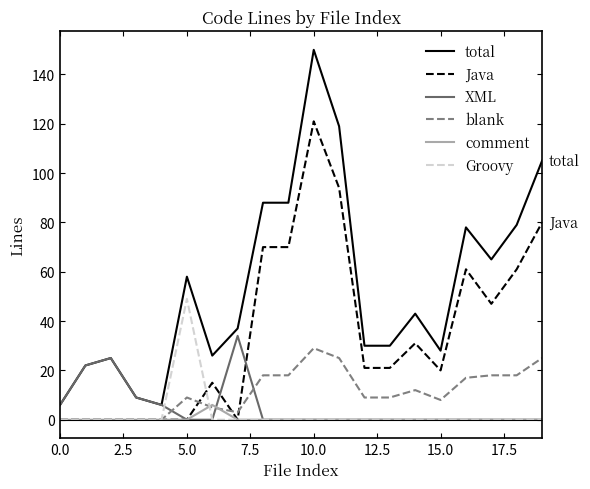

Reading left to right, list all the values displayed in this chart.

total: 6	22	25	9	6	58	26	37	88	88	150	119	30	30	43	28	78	65	79	105
Java: 0	0	0	0	0	0	15	0	70	70	121	94	21	21	31	20	61	47	61	80
XML: 6	22	25	9	6	0	0	34	0	0	0	0	0	0	0	0	0	0	0	0
blank: 0	0	0	0	0	9	5	3	18	18	29	25	9	9	12	8	17	18	18	25
comment: 0	0	0	0	0	0	6	0	0	0	0	0	0	0	0	0	0	0	0	0
Groovy: 0	0	0	0	0	49	0	0	0	0	0	0	0	0	0	0	0	0	0	0